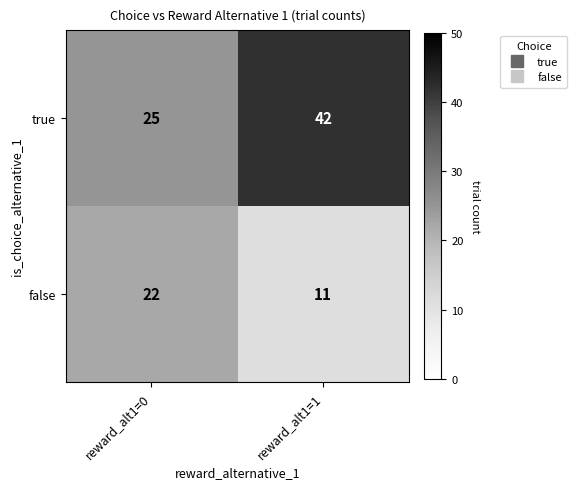

The true series shows 25 at reward_alt1=0. True or false?

True